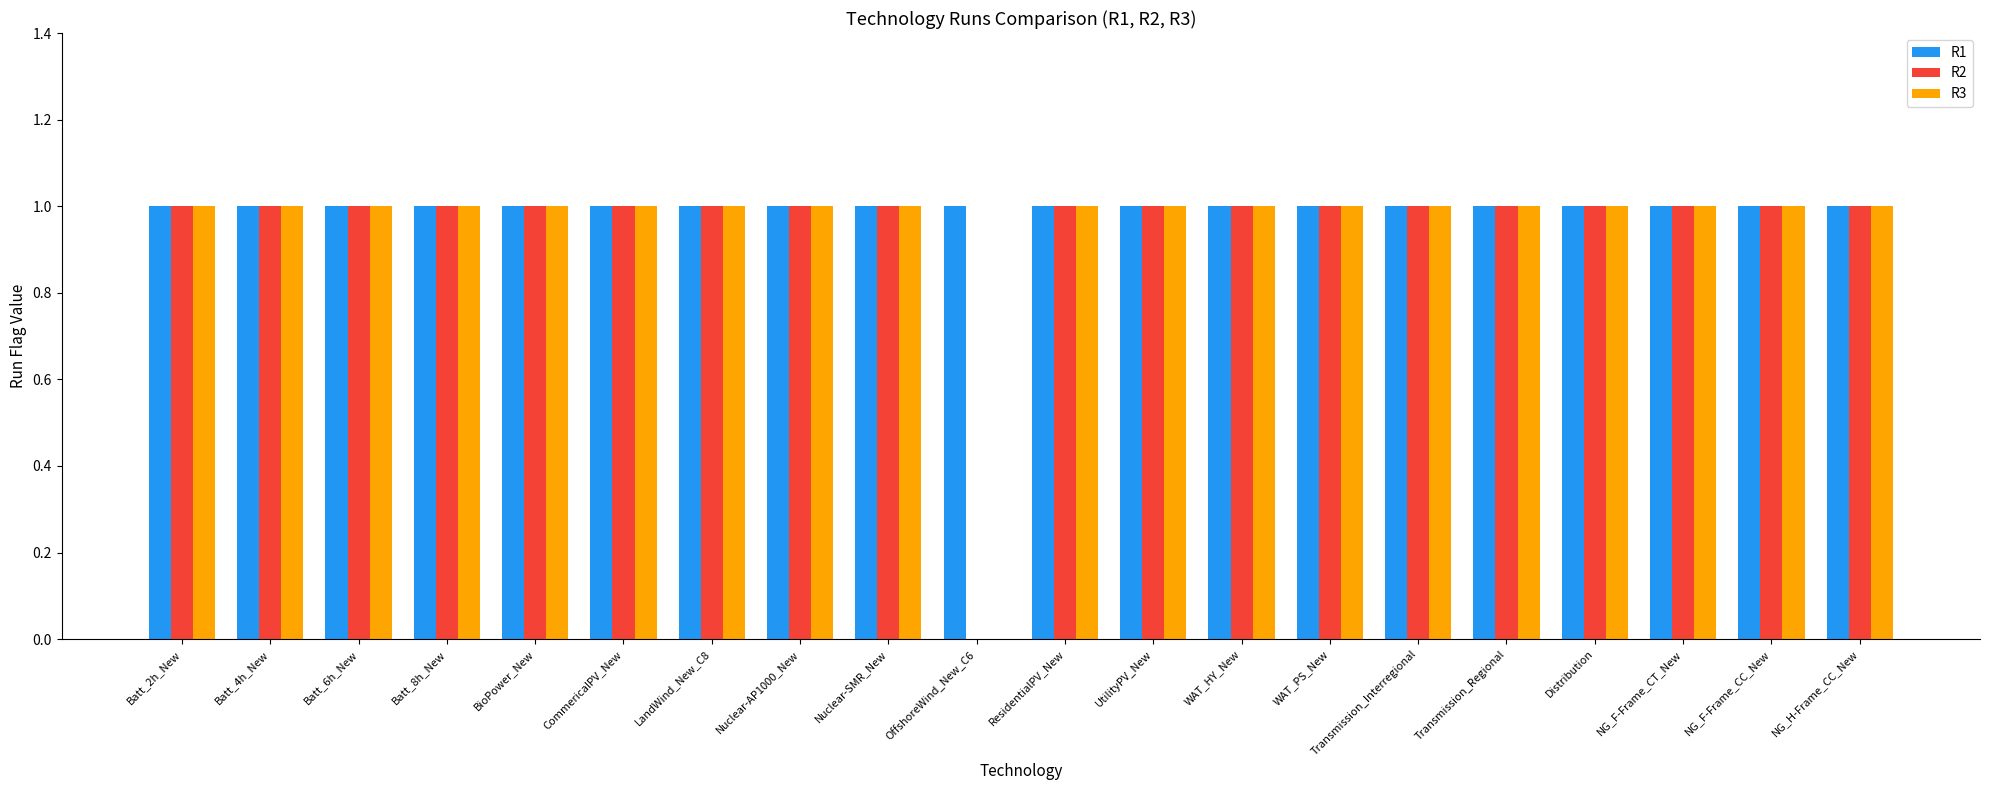

Are the bars grouped side by side (vs. stacked)?

Yes